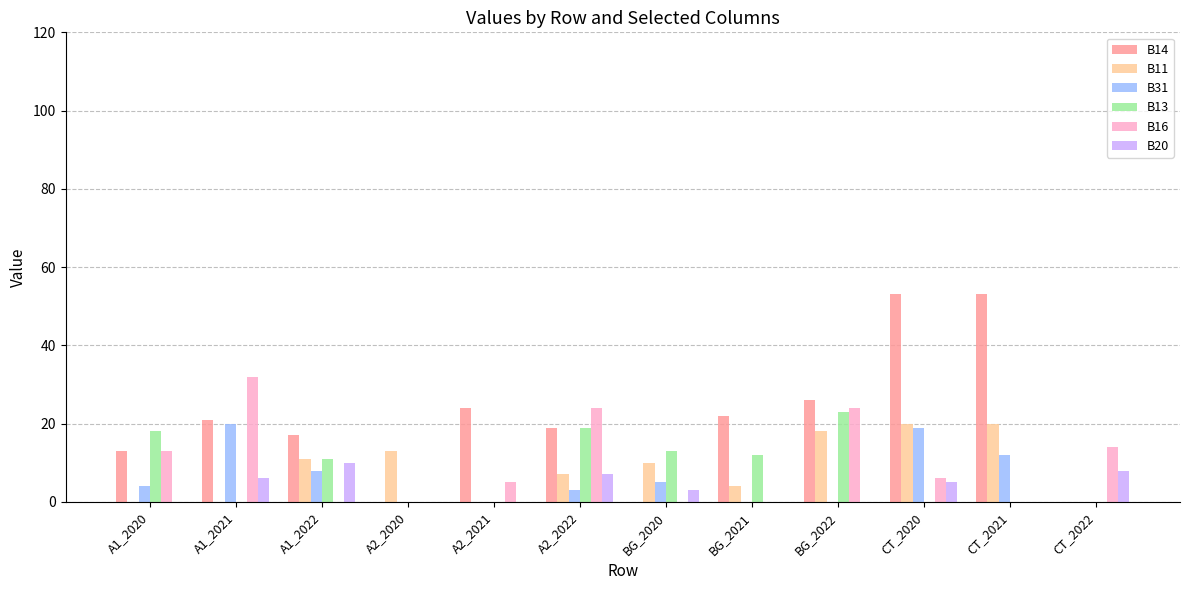

Is it true that B13 equals 8 at CT_2020?

False